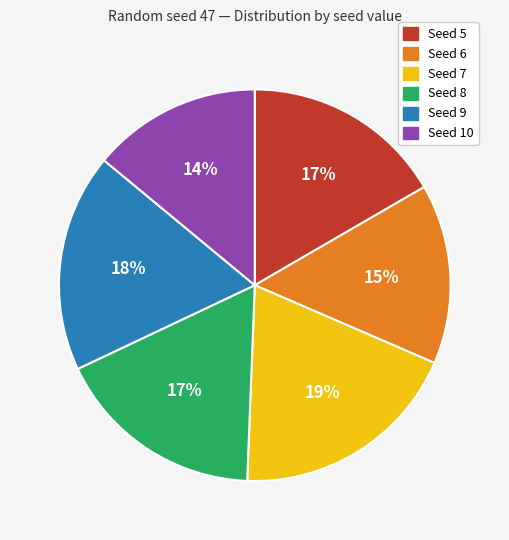

What is the smallest slice in the pie chart?

Seed 10